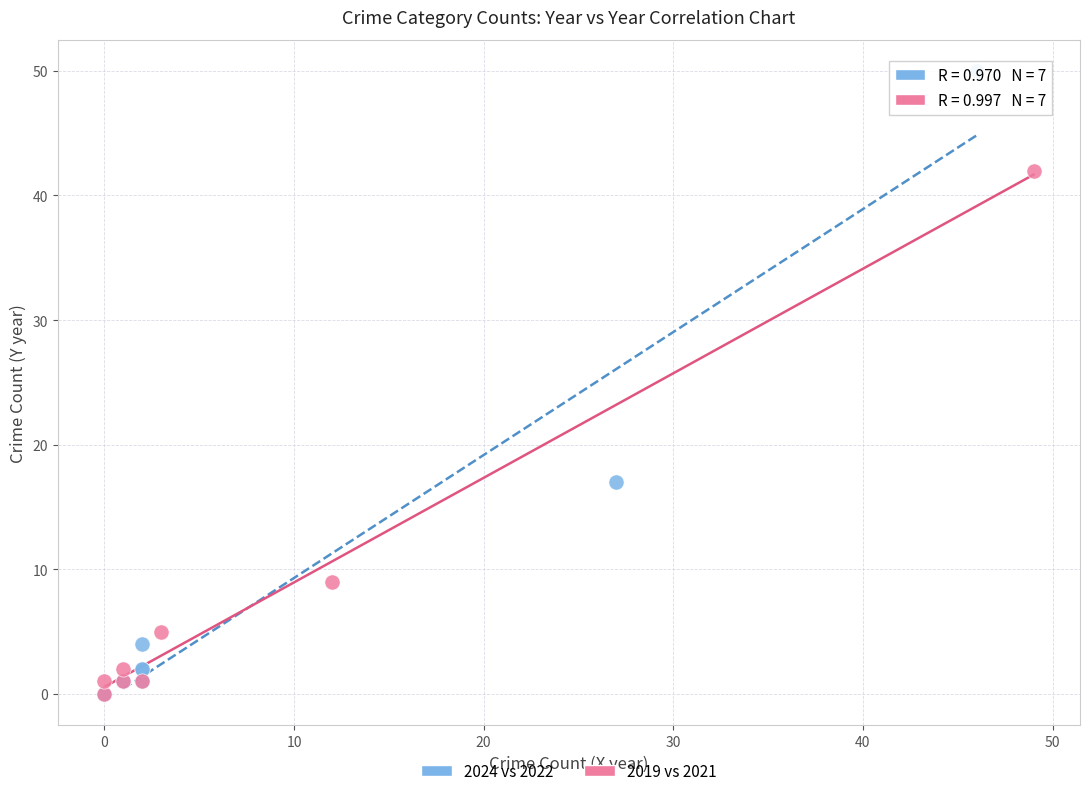

Which series has the largest Y range (max minus min)?

2024 vs 2022